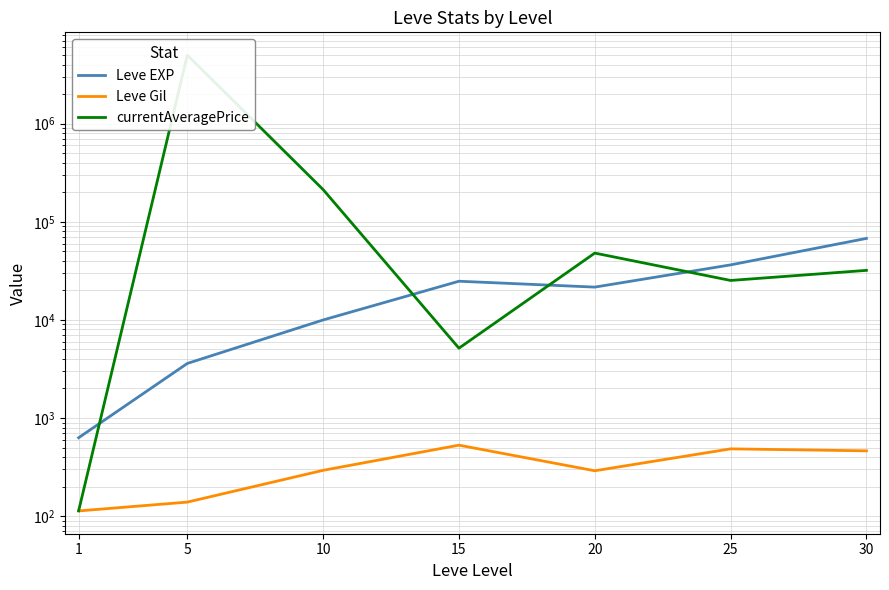

Reading left to right, what are all the values shown in this chart?

Leve EXP: 1=630.0	5=3600.0	10=9990.0	15=24790.0	20=21600.0	25=36390.0	30=67730.0
Leve Gil: 1=113.0	5=139.0	10=293.0	15=529.0	20=290.0	25=485.0	30=463.0
currentAveragePrice: 1=113.3	5=5000000.0	10=212999.8	15=5150.0	20=48000.0	25=25250.0	30=31999.5